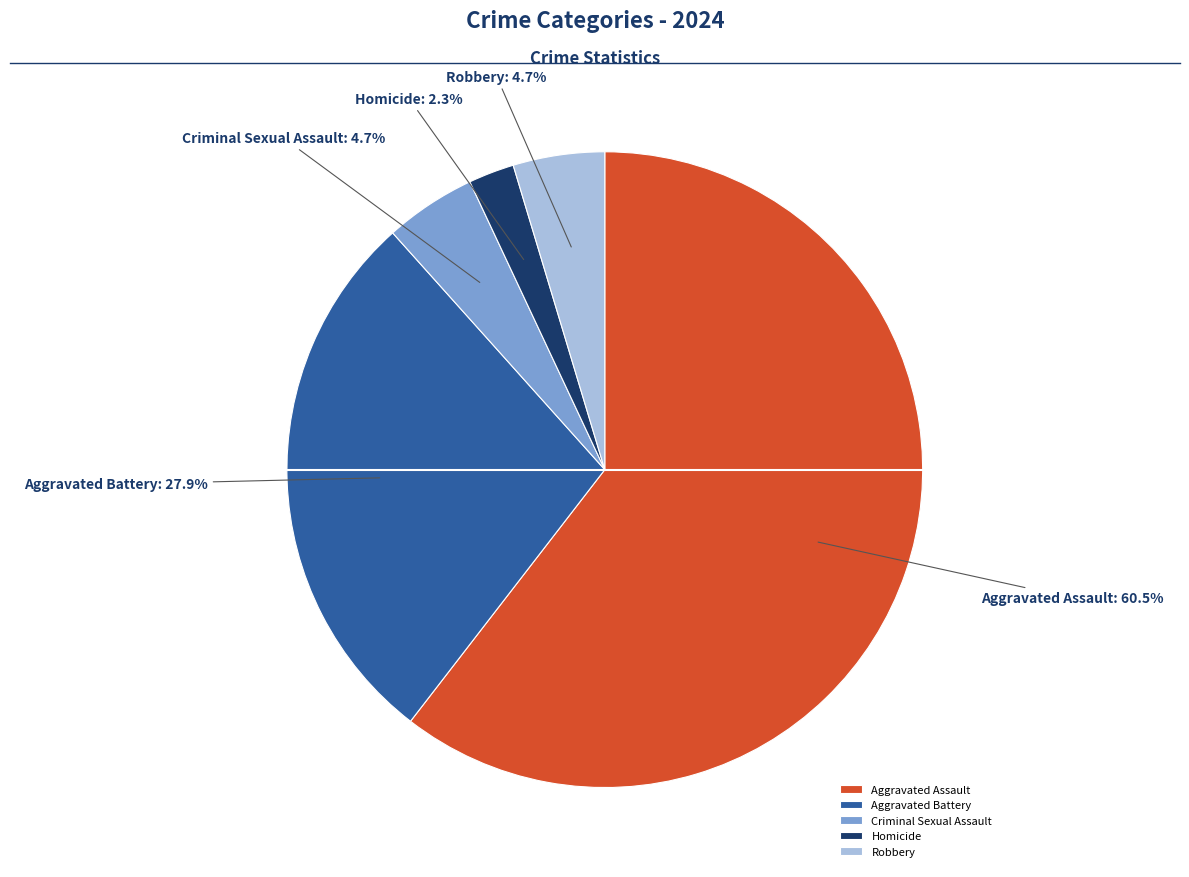

Which category has the smallest portion of the pie?

Homicide